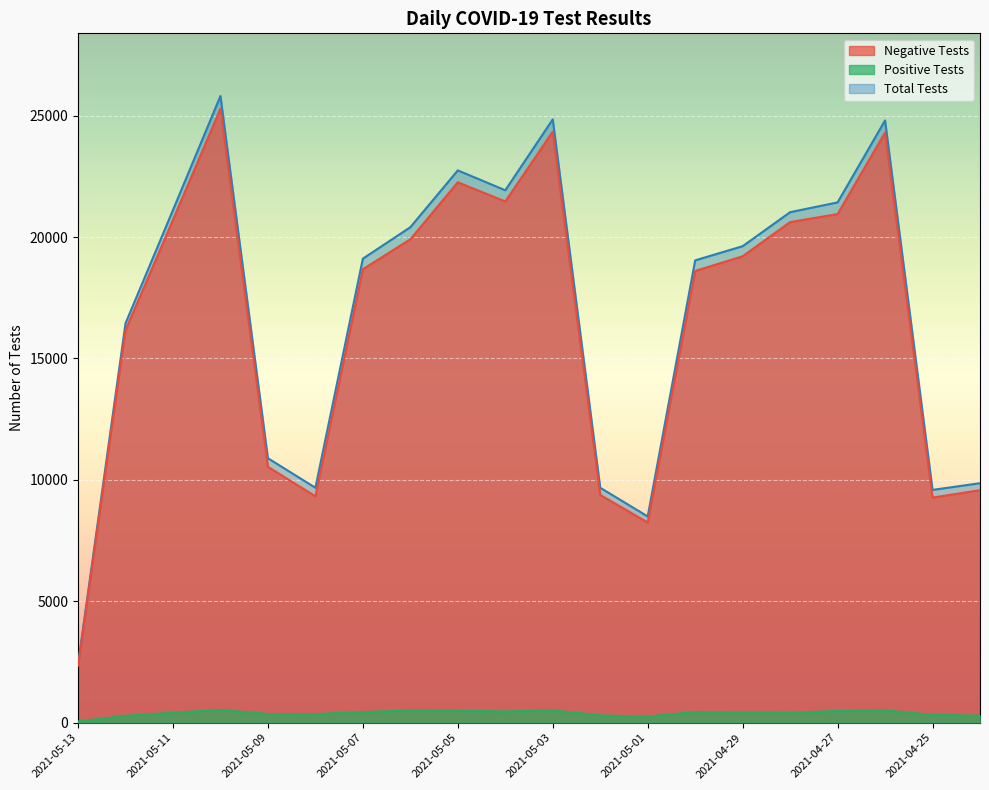

In Positive Tests, how many points are lower than both neighbors (excluding endpoints)?

4